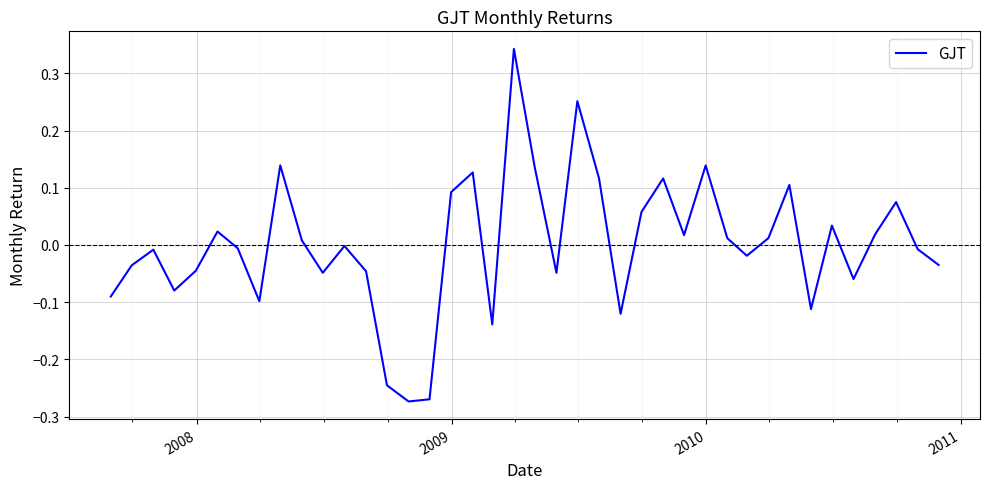

What is the difference between the maximum and minimum values?

0.6